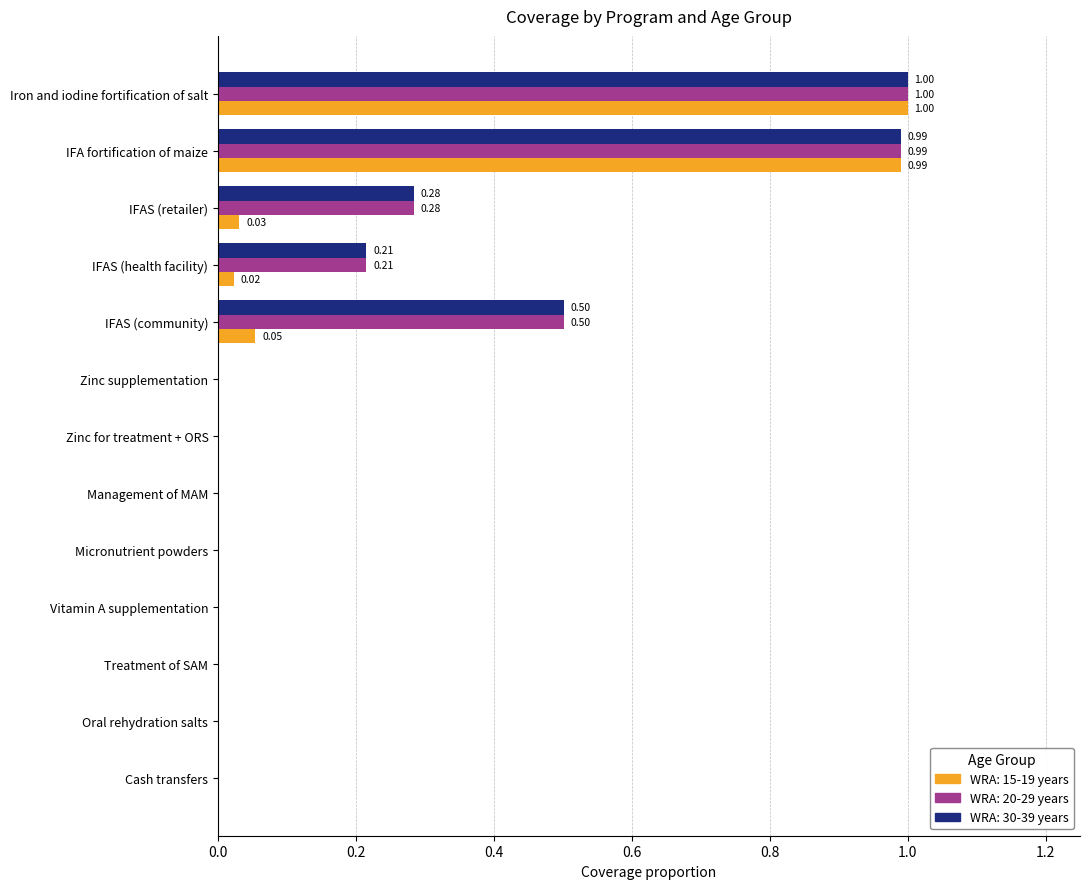

What are all the series names shown in the legend?

WRA: 15-19 years, WRA: 20-29 years, WRA: 30-39 years